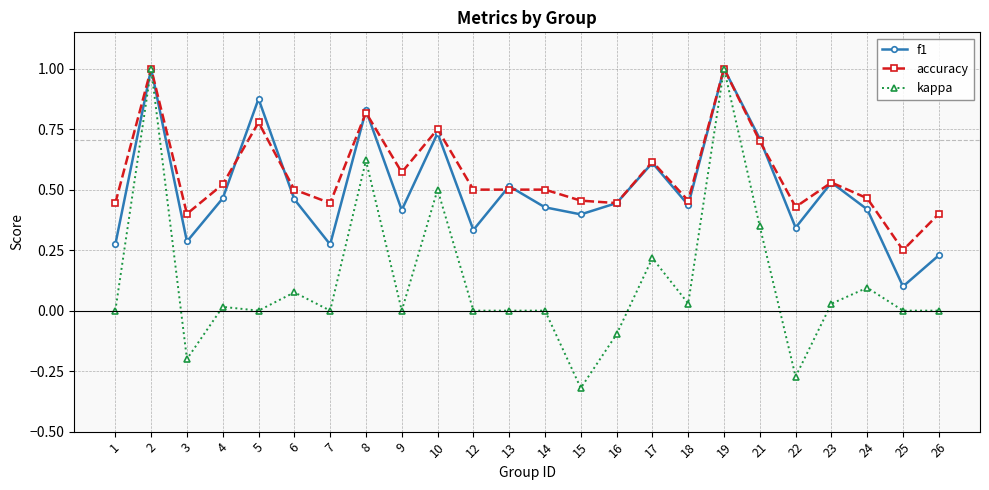

At 26, list the series in order from largest to smallest.

accuracy, f1, kappa